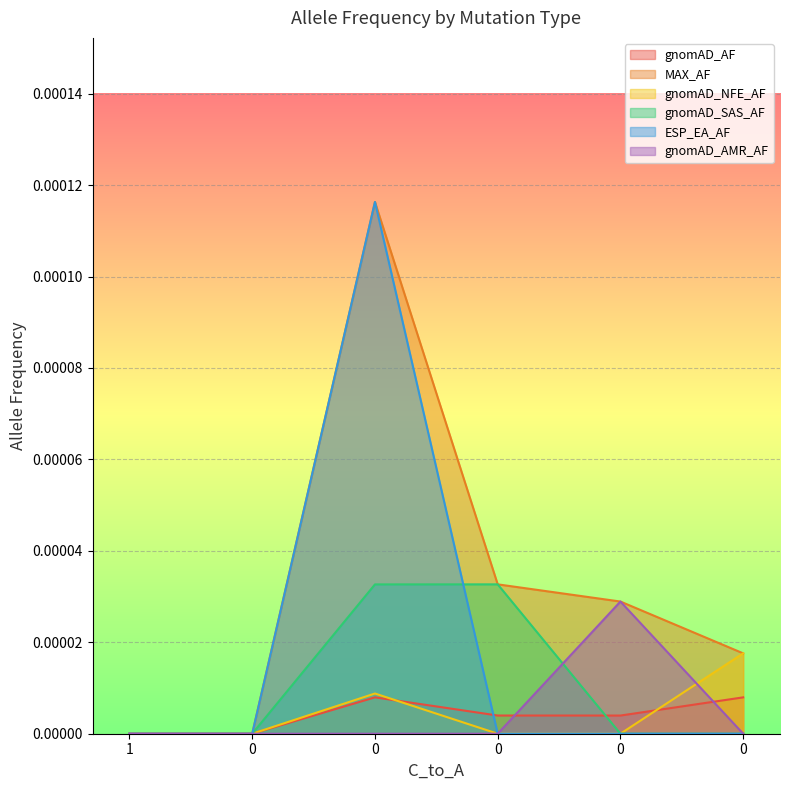

Rank the series at 1 from lowest to highest value.

gnomAD_AF, MAX_AF, gnomAD_NFE_AF, gnomAD_SAS_AF, ESP_EA_AF, gnomAD_AMR_AF